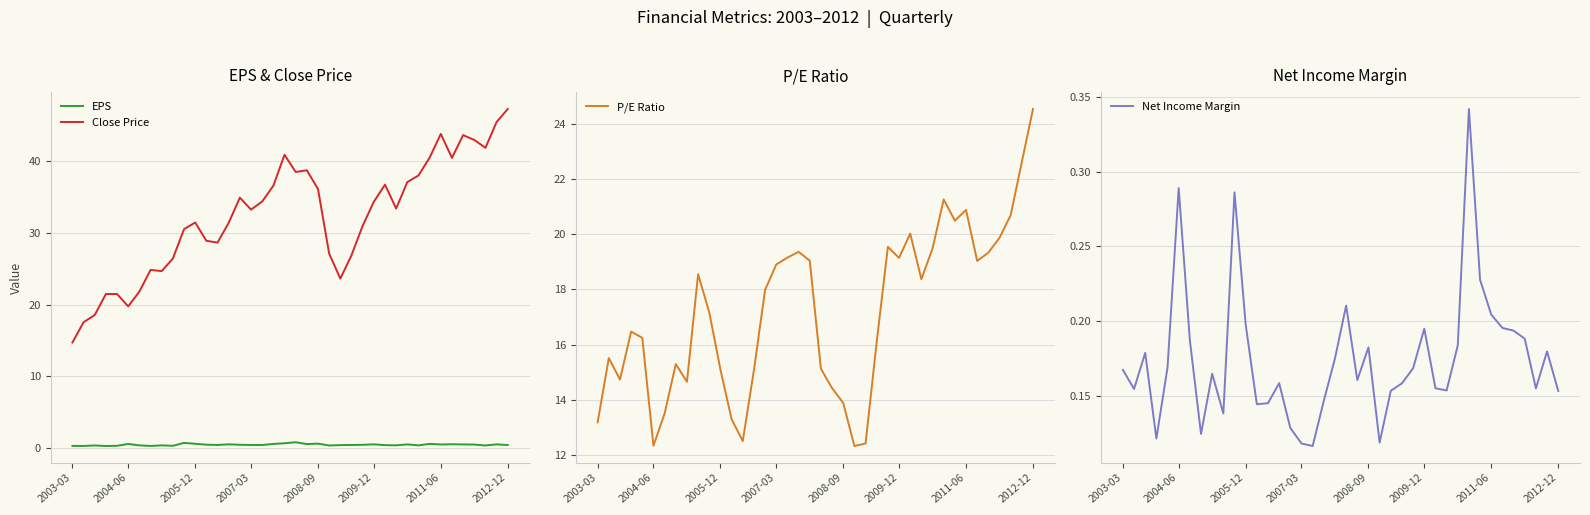

What value does the P/E Ratio series have at 15?

18.0